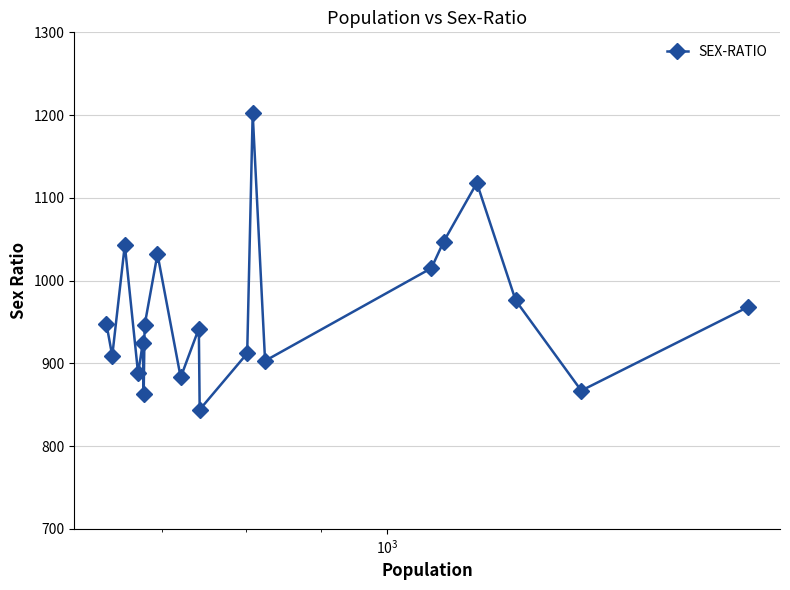

What is the value of the 13th point from the left?

1202